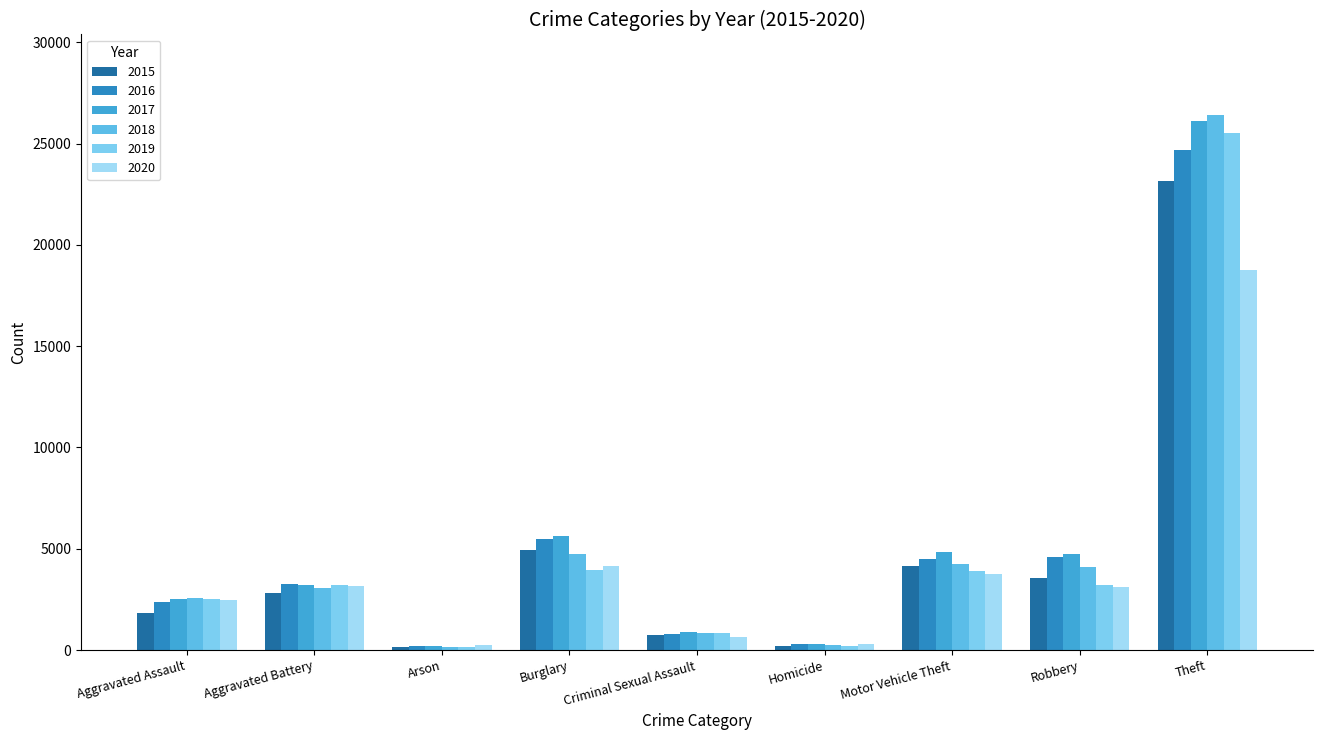

What is the difference between the maximum and second lowest values in the 2019 series?

25328